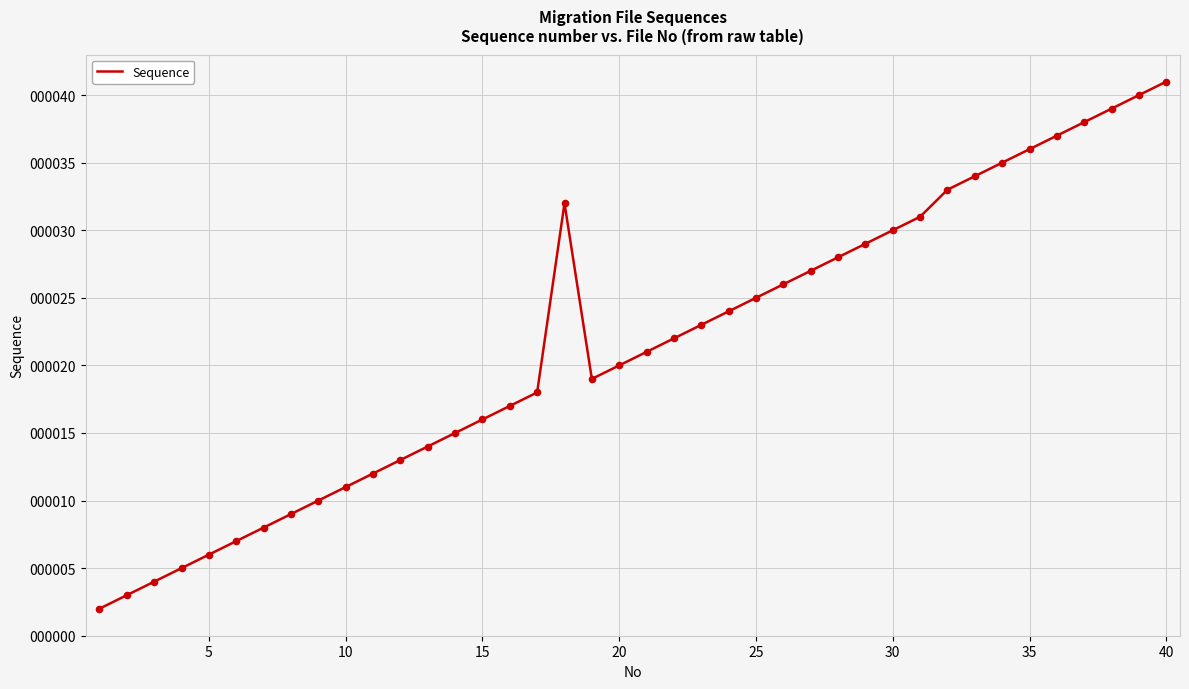

What is the greatest value displayed?

41